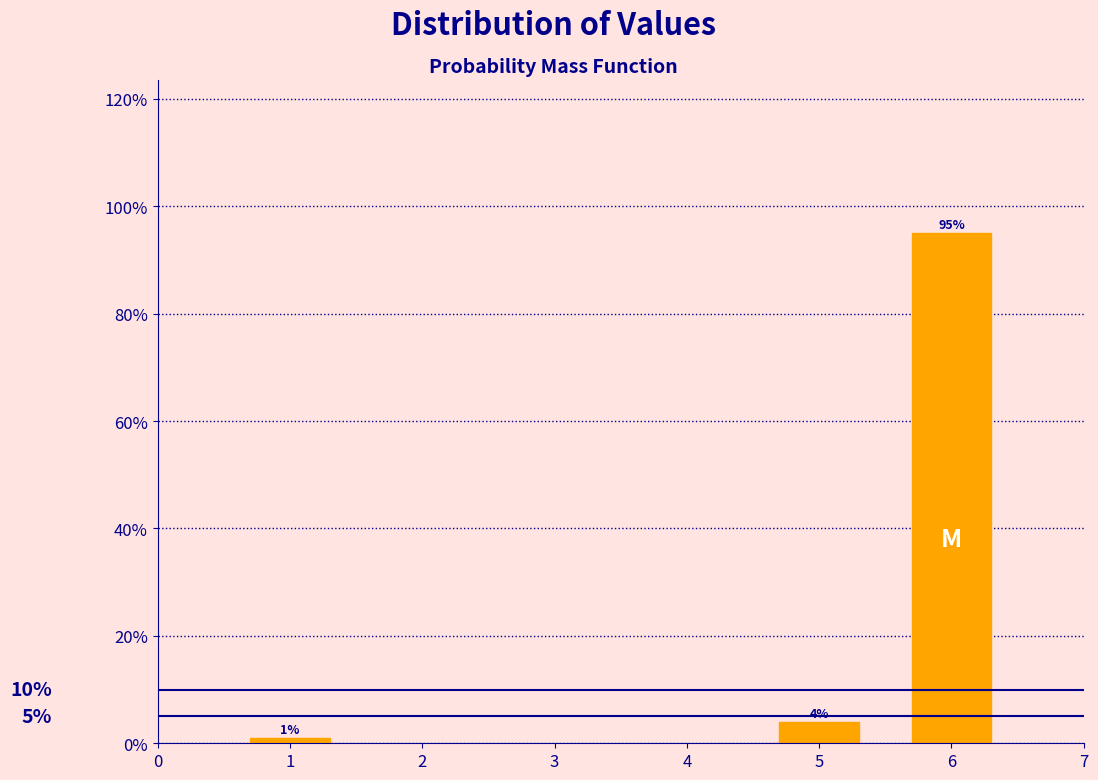

Reading left to right, transcribe all the data shown in this chart.

1	4	95